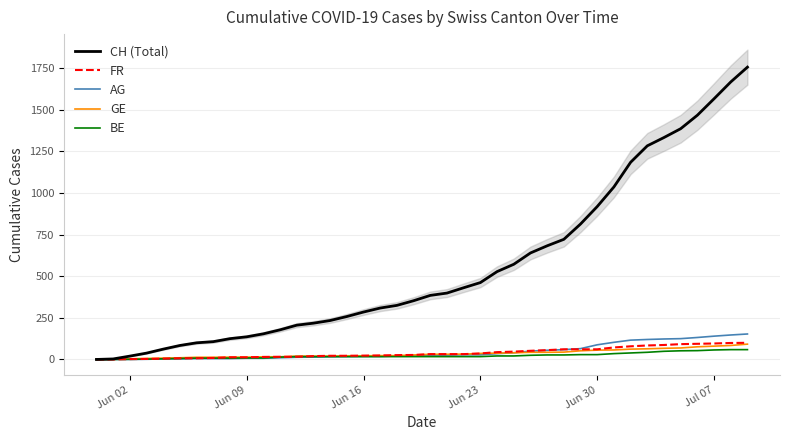

What is the maximum value for BE?

59